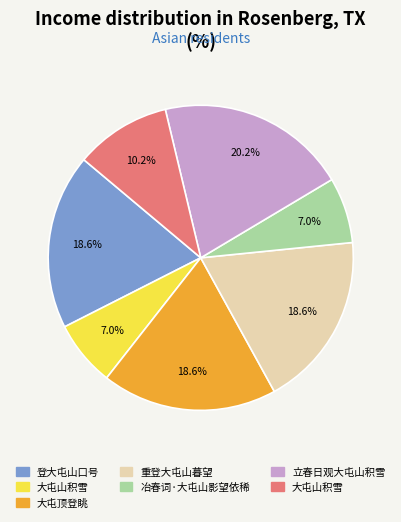

Is there a majority slice in this chart?

No